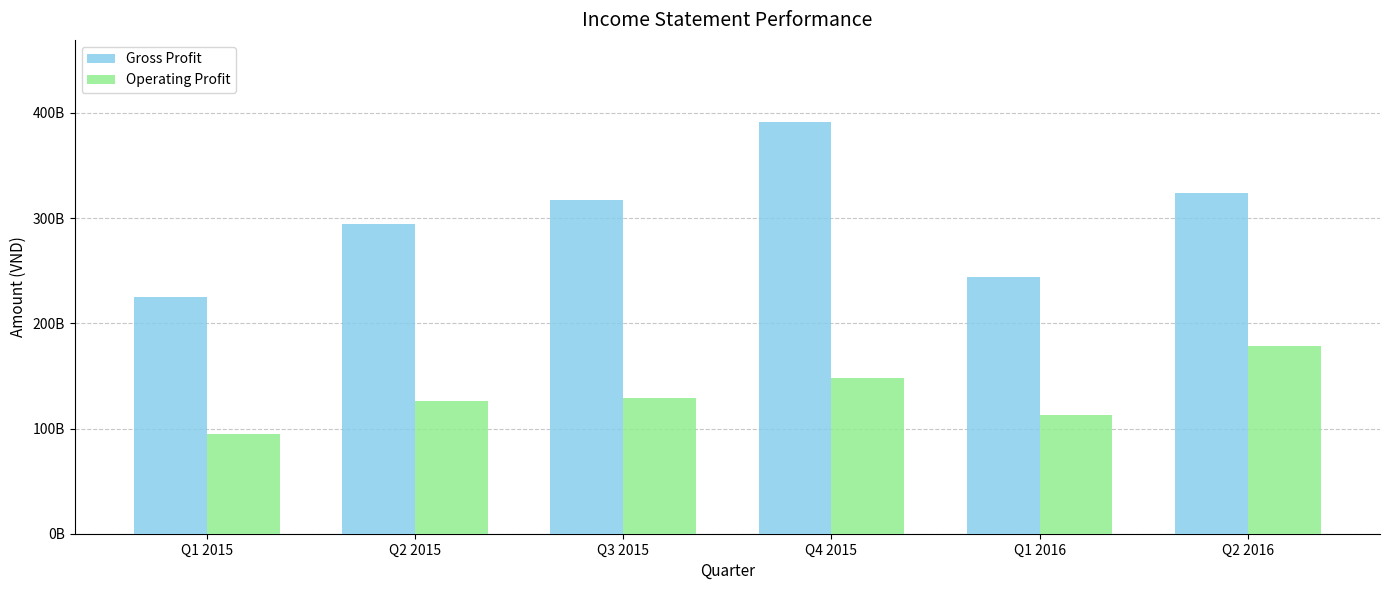

At which category is the sum across all series the highest?

Q4 2015